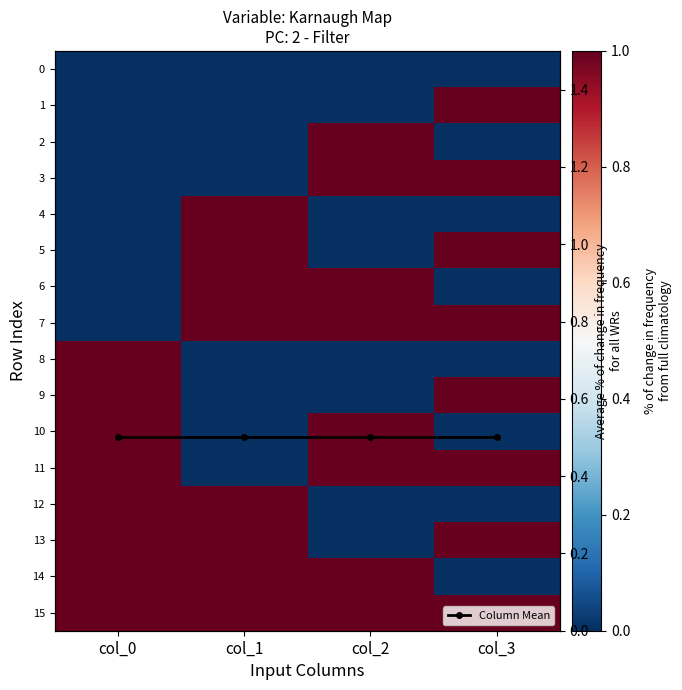

How many 7 values are between 1 and 2?

3